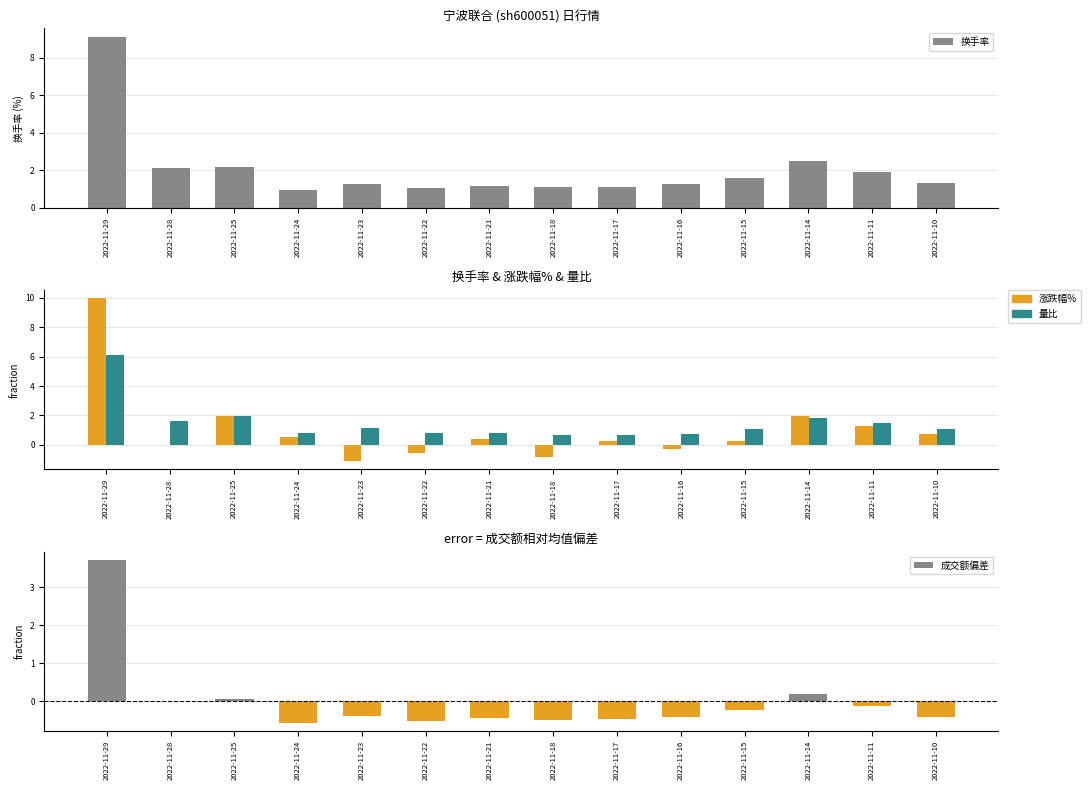

The 涨跌幅% series shows 3.2 at 2022-11-14. True or false?

False